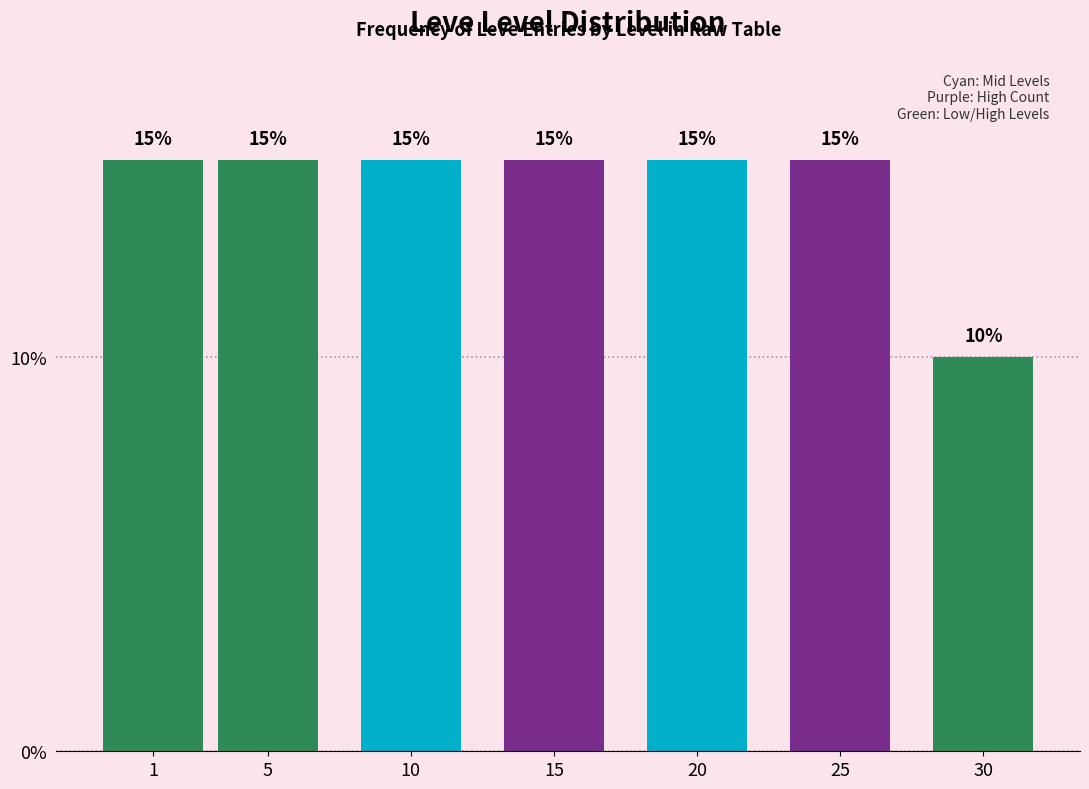

Reading left to right, extract all data points from this chart.

15	15	15	15	15	15	10